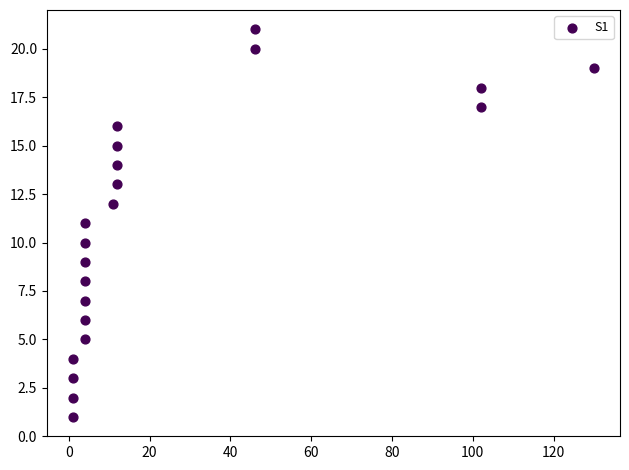

What is the range of Y values (max minus min)?

20